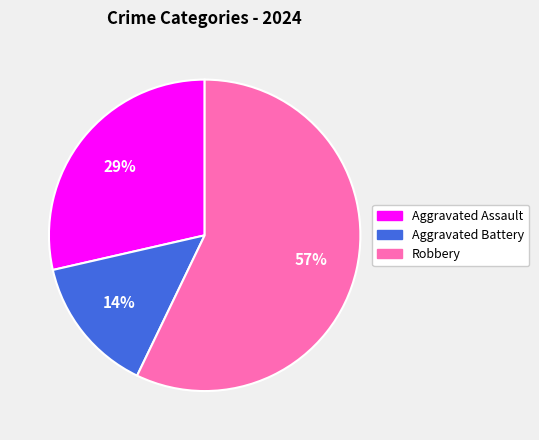

Does any single category account for the majority?

Yes